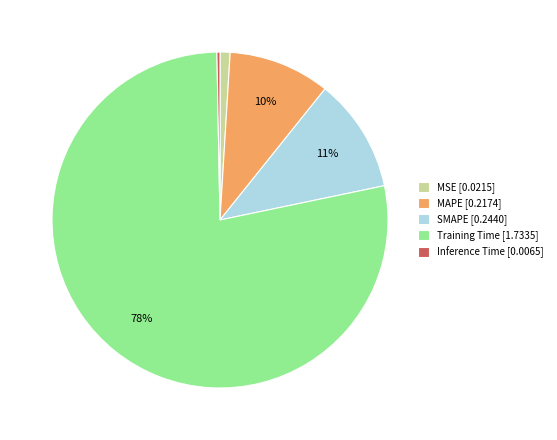

Count the number of slices in the pie.

5